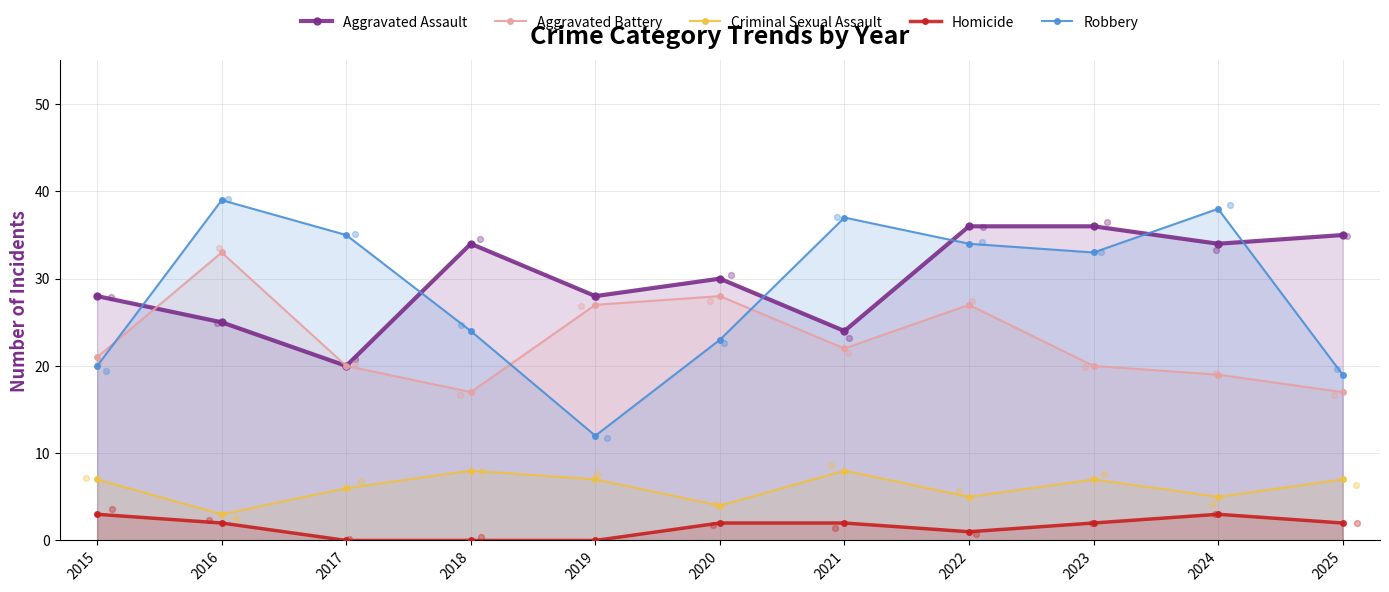

At how many categories does at least one series exceed 15?

11